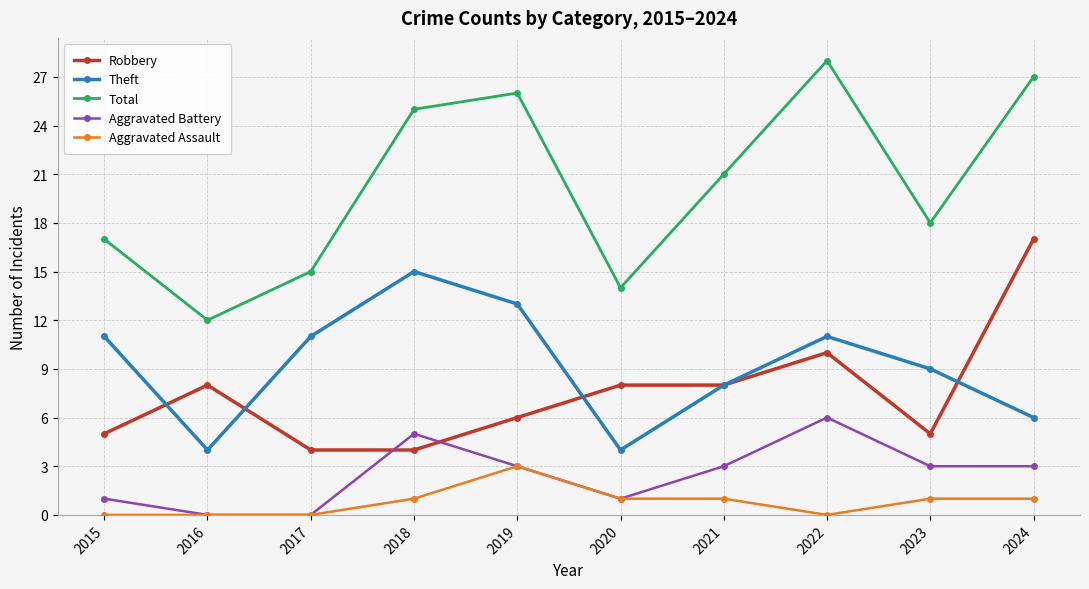

Which series changed the most between 2017 and 2024?

Robbery